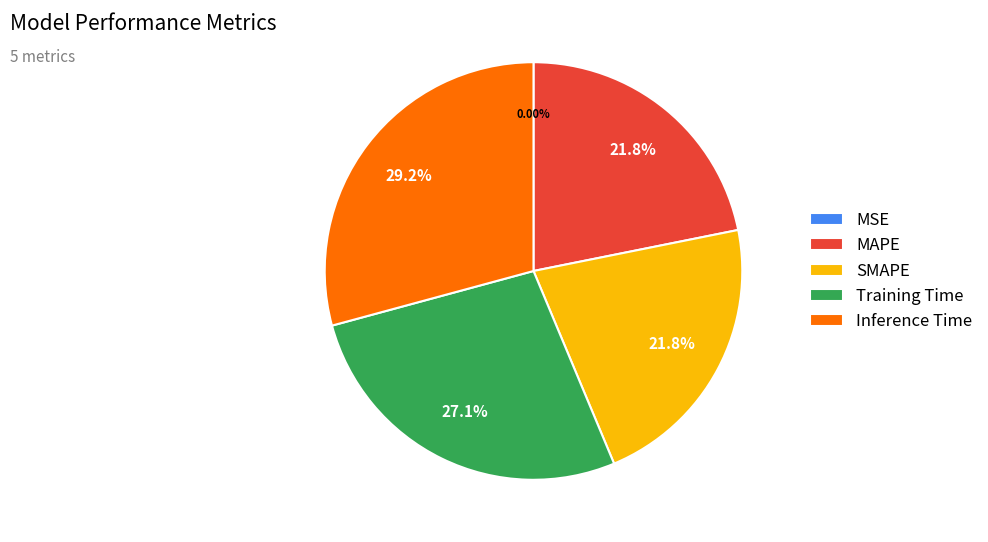

Combined, do MAPE and Training Time account for over 50%?

No